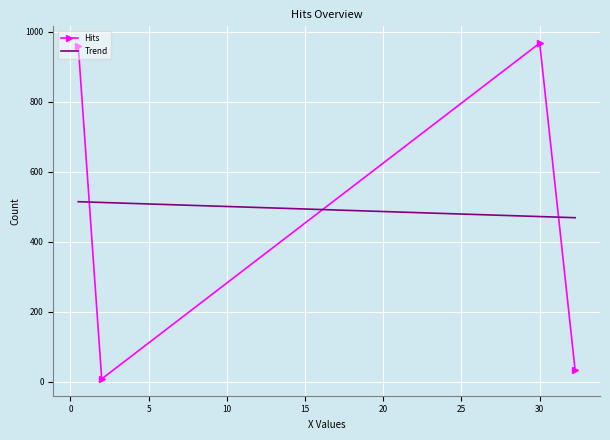

What is the value of the Hits point at the 1st from the left?

960.0